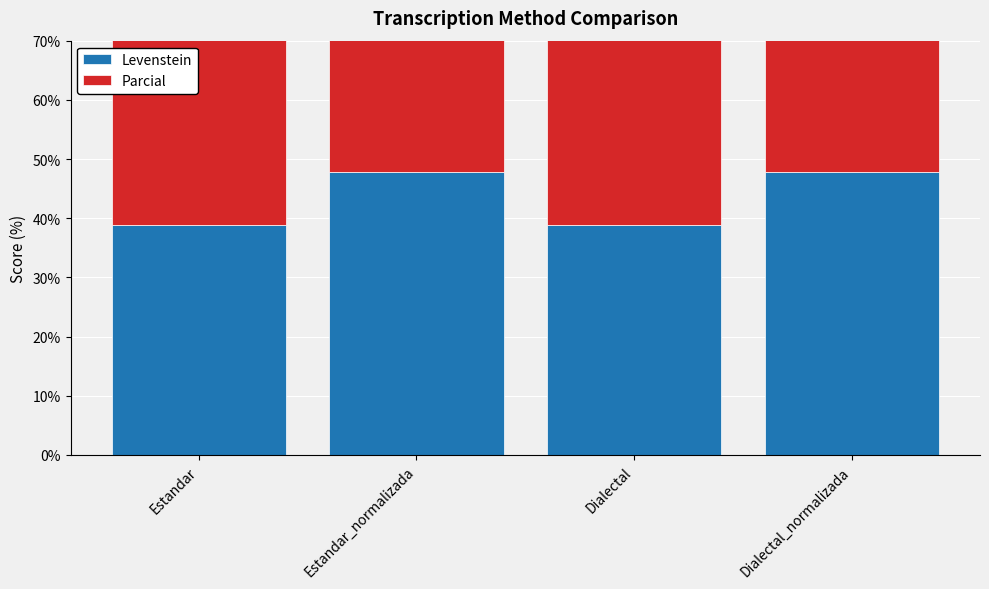

What is the maximum value for Levenstein?

47.7